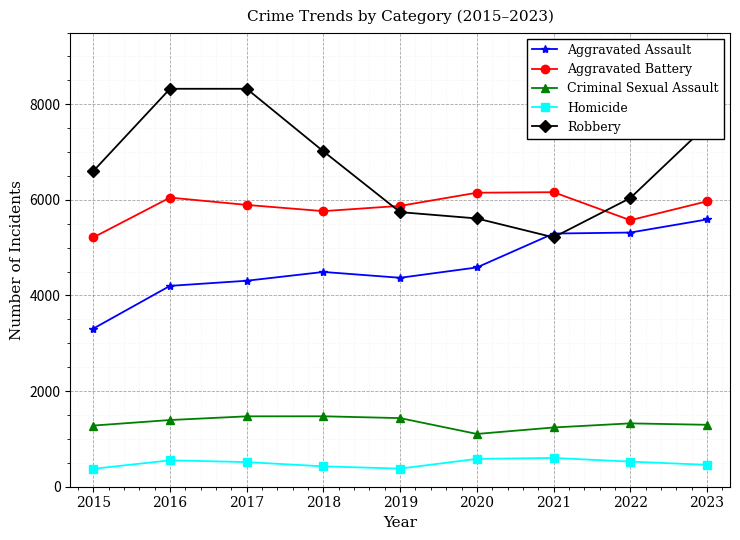

What is the lowest value of the Aggravated Battery series?

5214